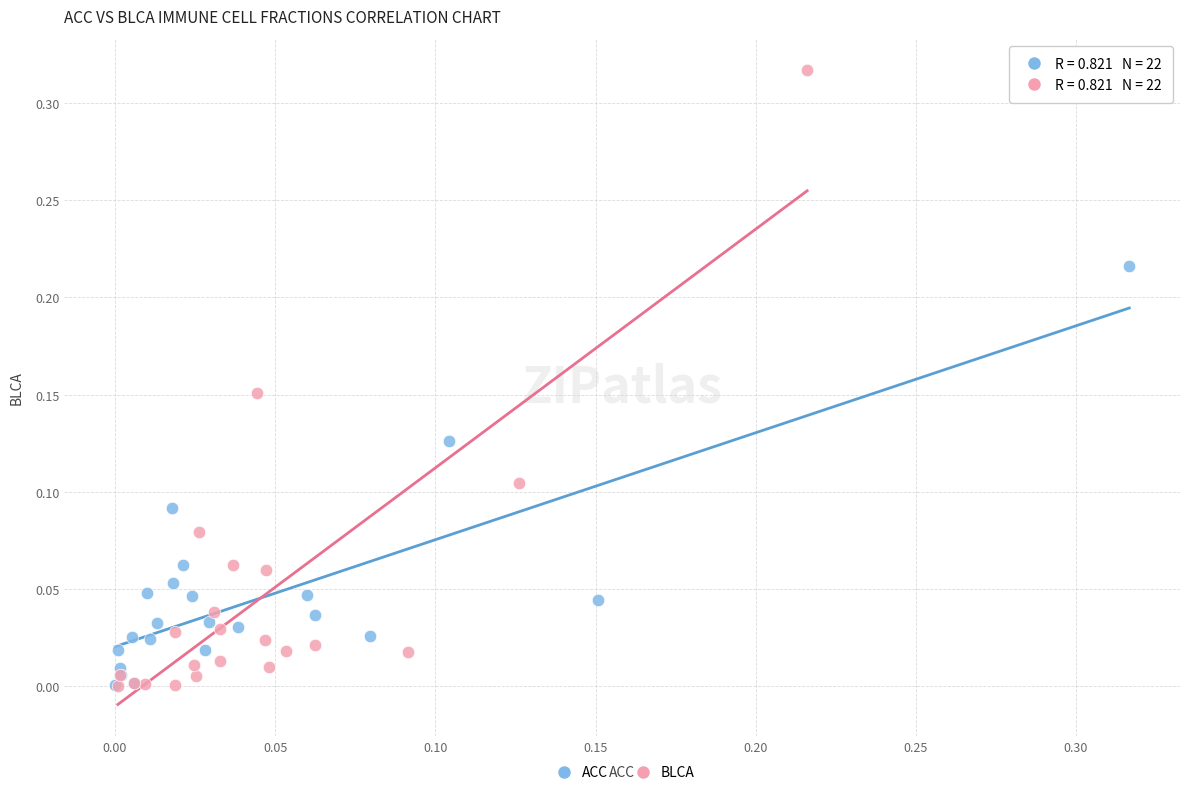

Which series has the largest Y range (max minus min)?

BLCA